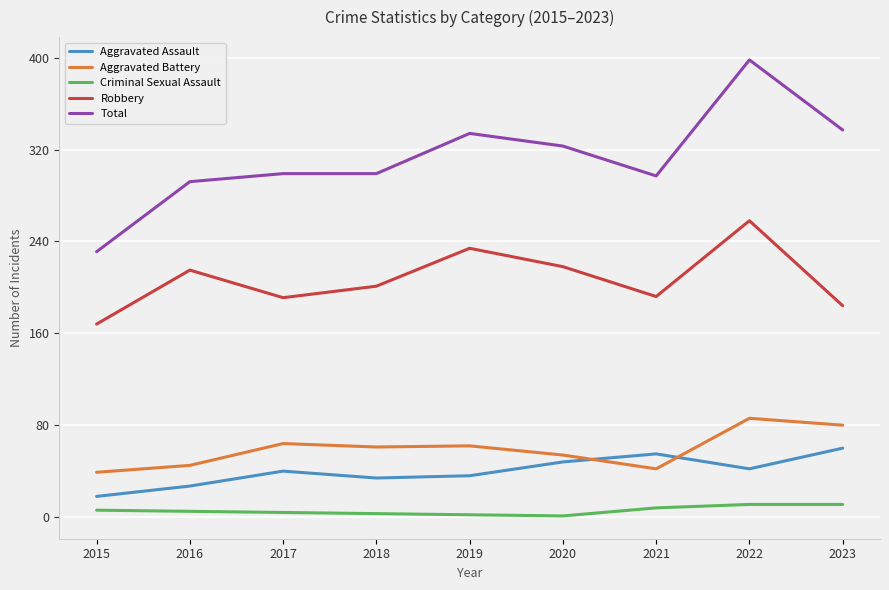

Which series has the largest range (max minus min)?

Total